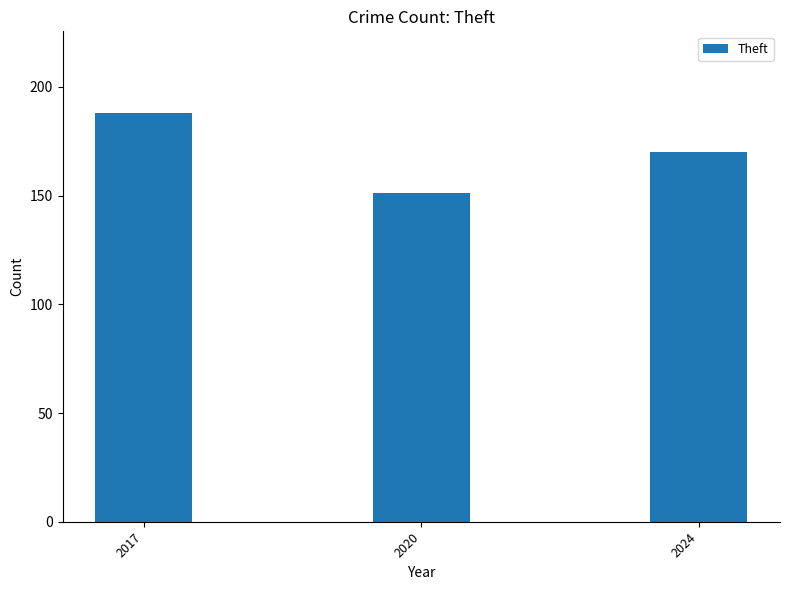

How many data points are less than 170?

1